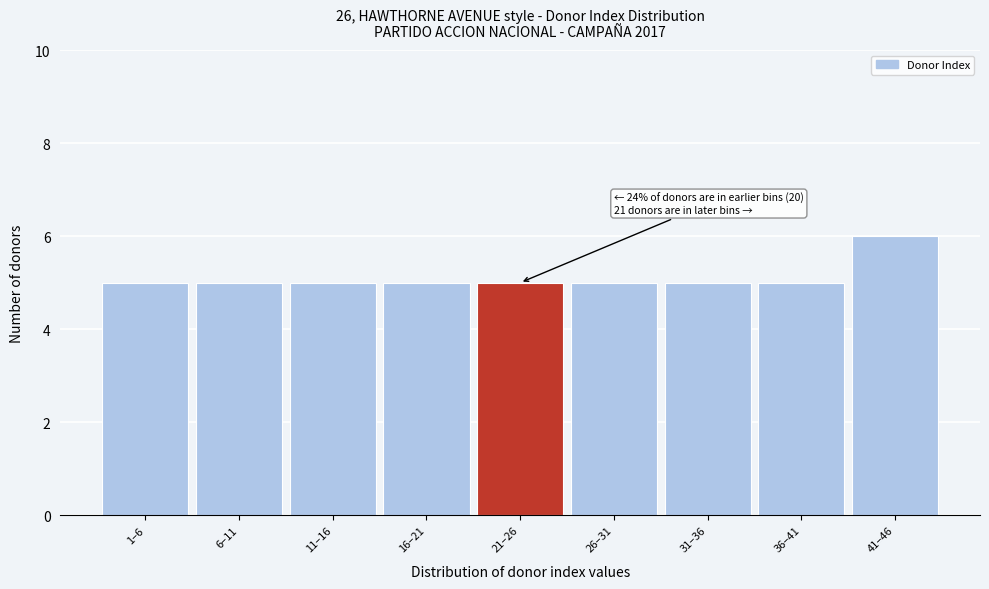

Reading right to left, what are all the values shown in this chart?

6	5	5	5	5	5	5	5	5